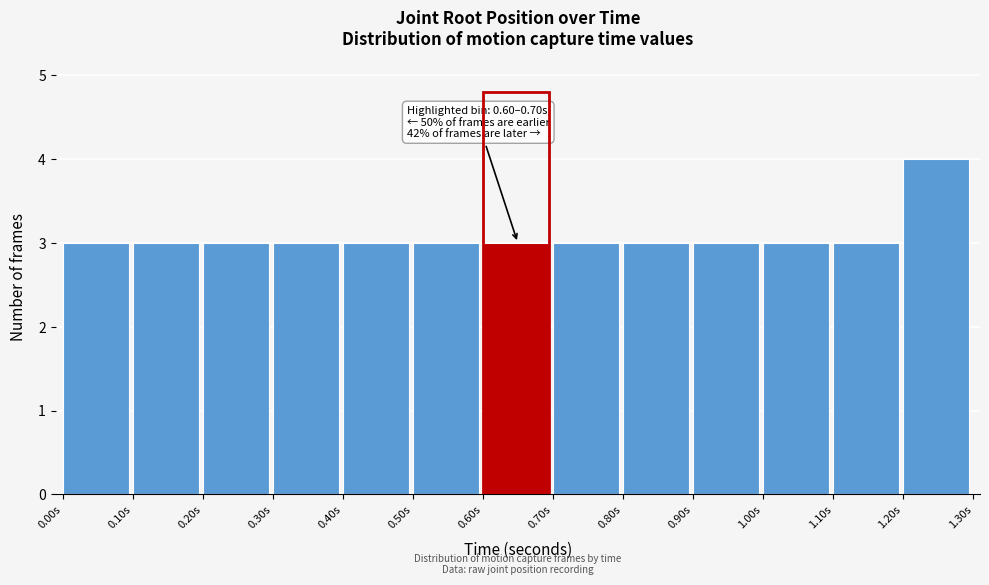

Over which range of the x-axis is the bar tallest?

1.2 to 1.3